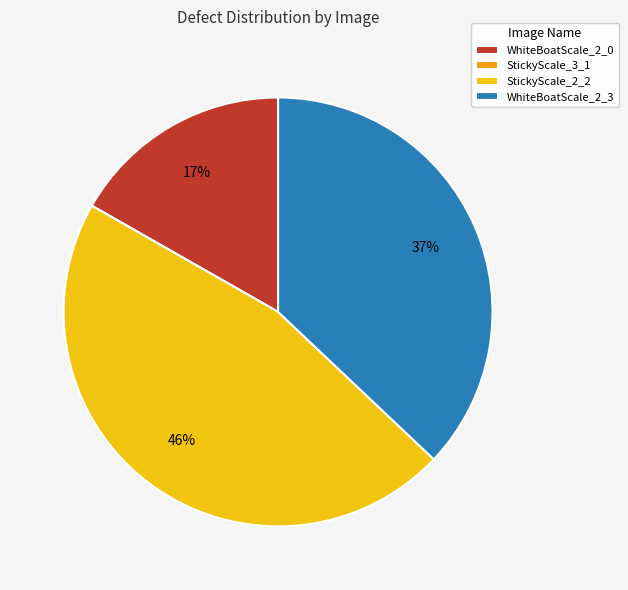

What is the largest slice in the pie chart?

StickyScale_2_2